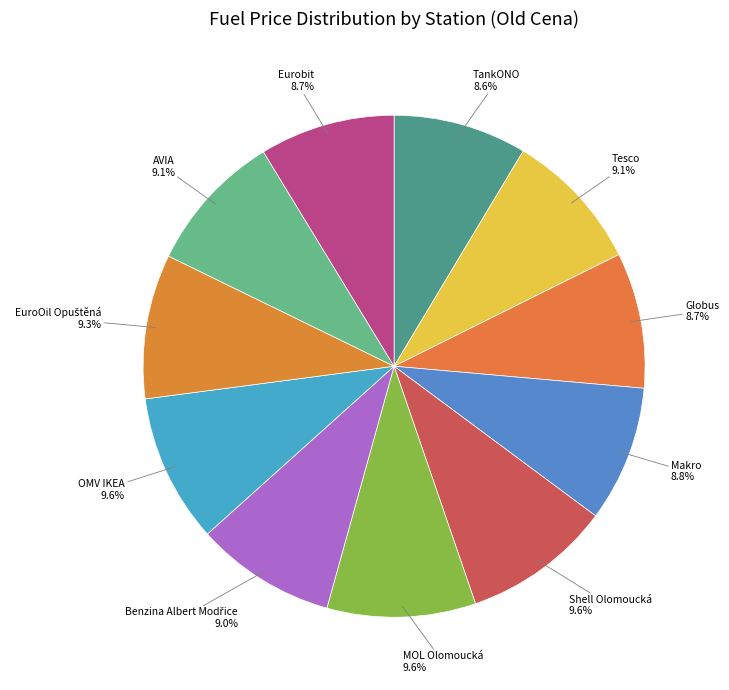

Is there any slice that represents more than half of the pie?

No